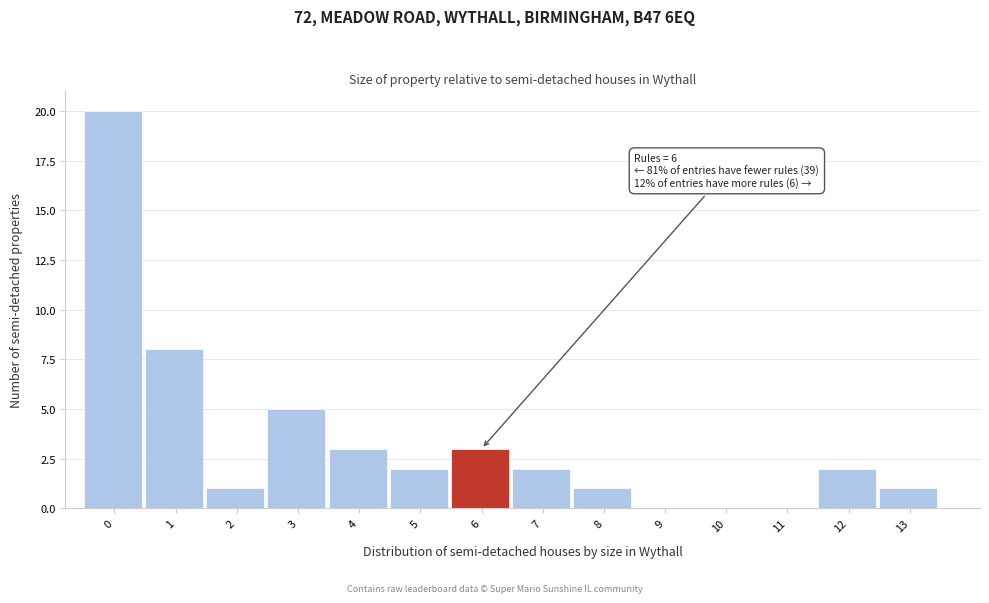

Reading left to right, list all the values displayed in this chart.

0=20	1=8	2=1	3=5	4=3	5=2	6=3	7=2	8=1	9=0	10=0	11=0	12=2	13=1